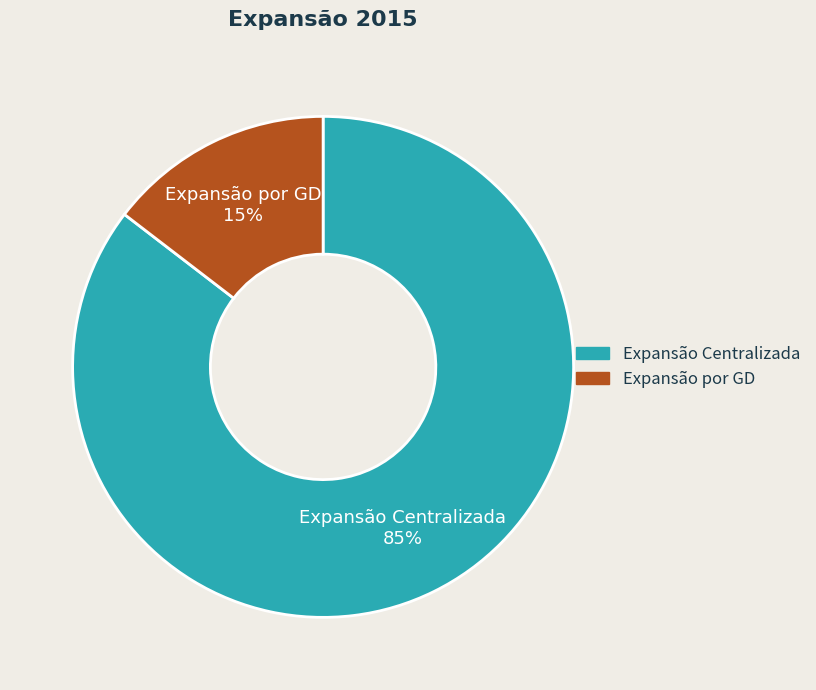

What is the smallest slice in the pie chart?

Expansão por GD